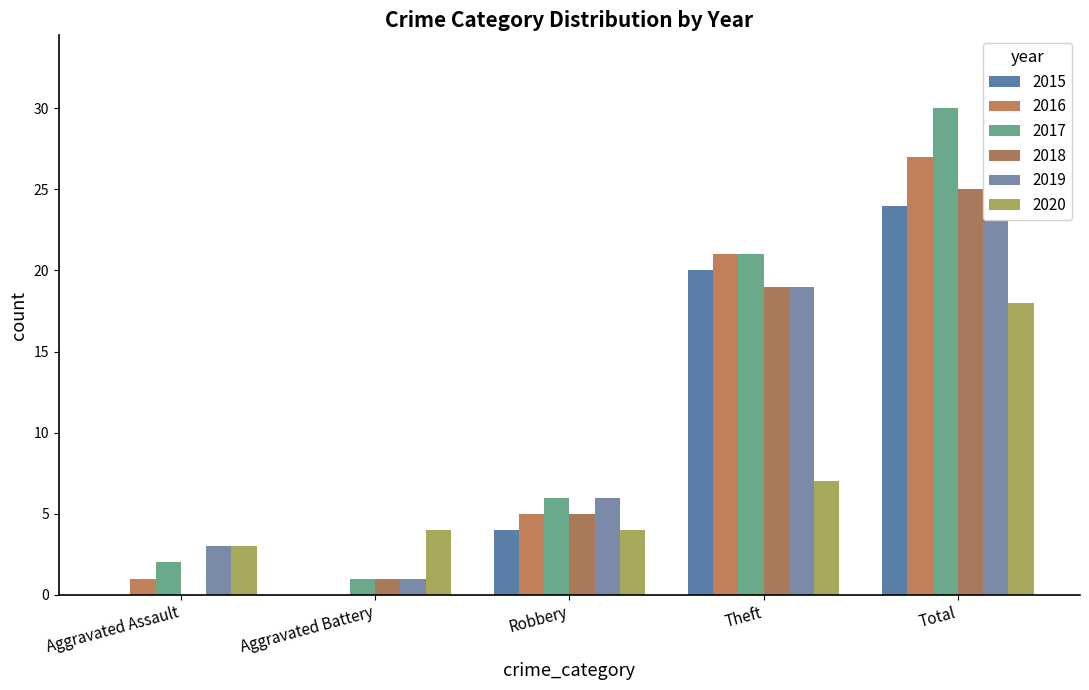

At which label does 2015 reach its peak?

Total